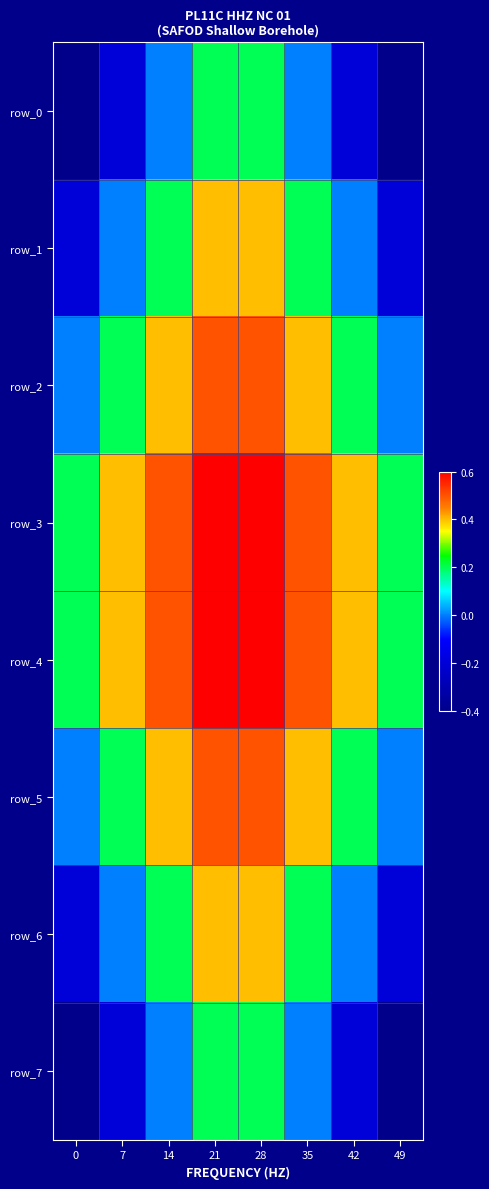

List the series in order of their peak value, lowest first.

row_0, row_7, row_1, row_6, row_2, row_5, row_3, row_4